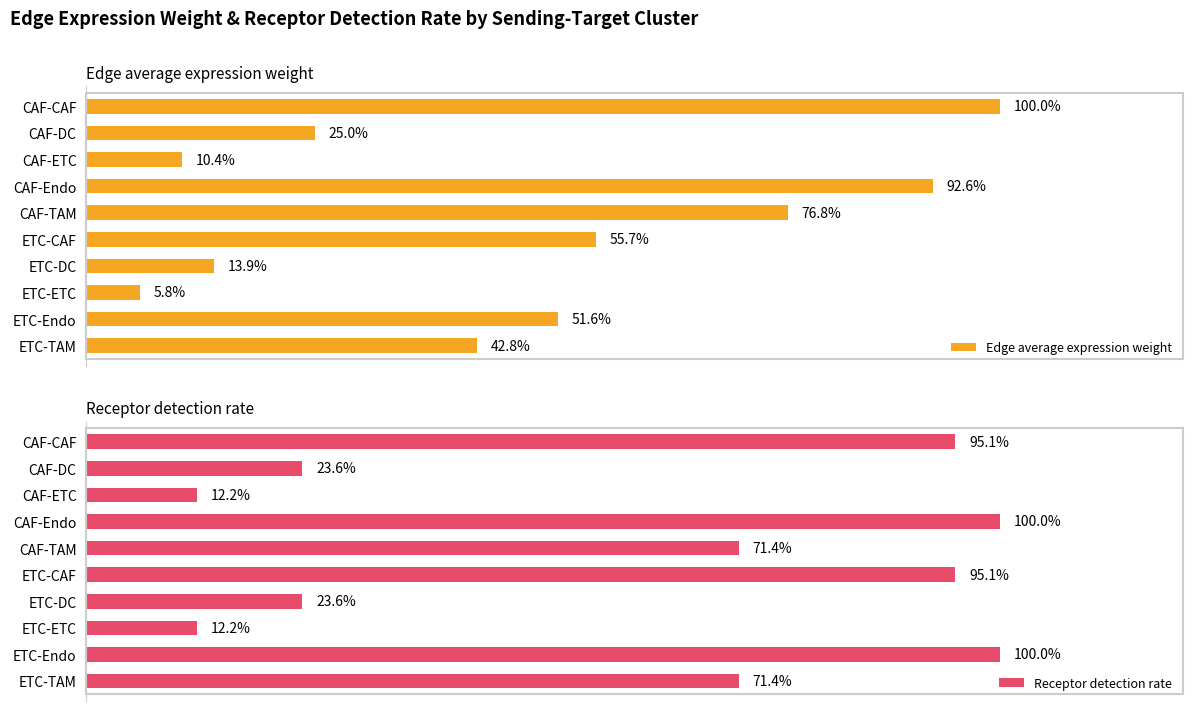

What is the difference between the second highest and second lowest values in the Edge average expression weight series?

82.2